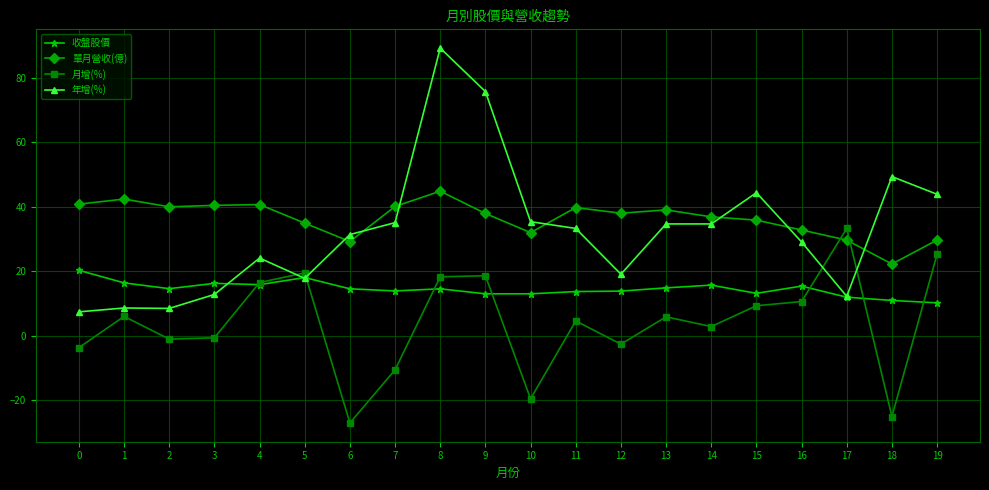

Is it true that 月增(%) equals 18.3 at 8?

True